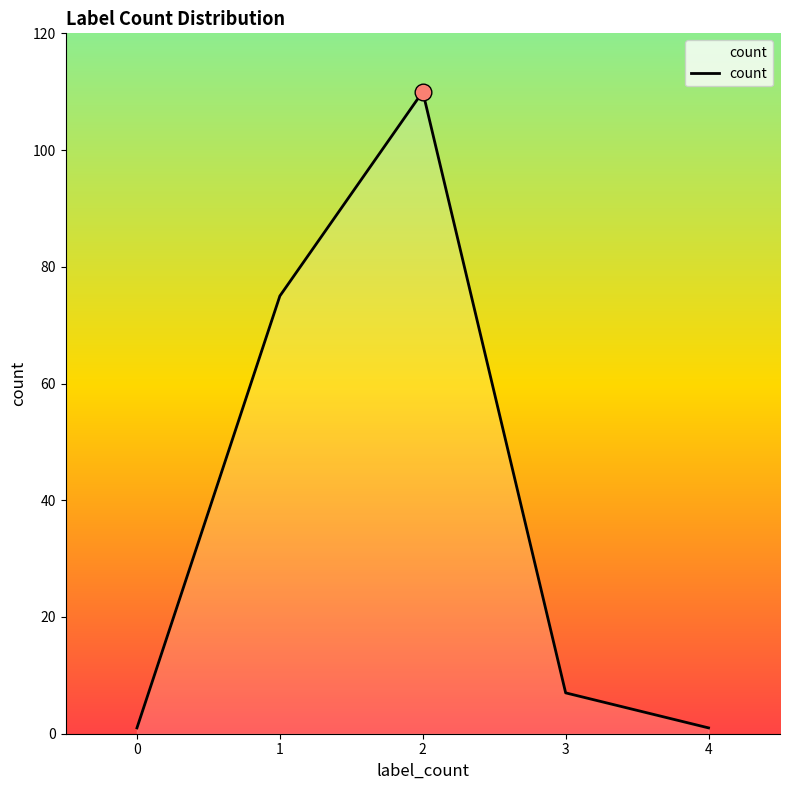

What is the change in value from 1 to 4?

-74